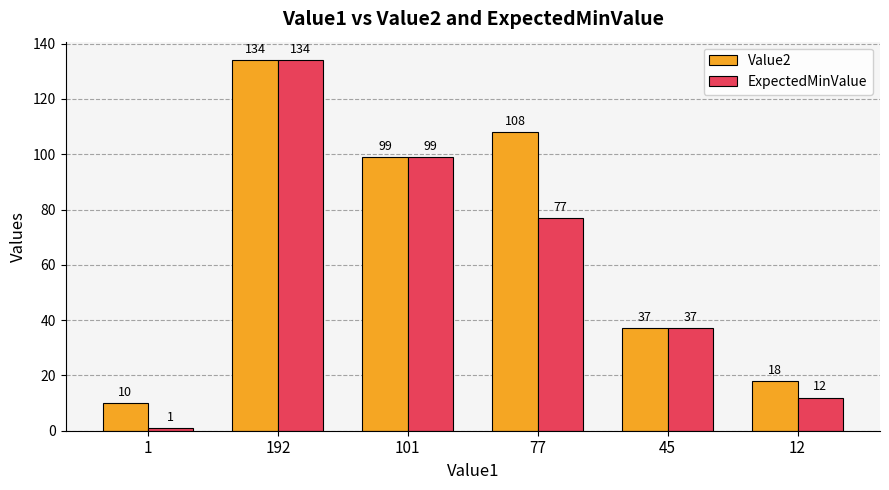

Reading left to right, list all the values displayed in this chart.

Value2: 10	134	99	108	37	18
ExpectedMinValue: 1	134	99	77	37	12